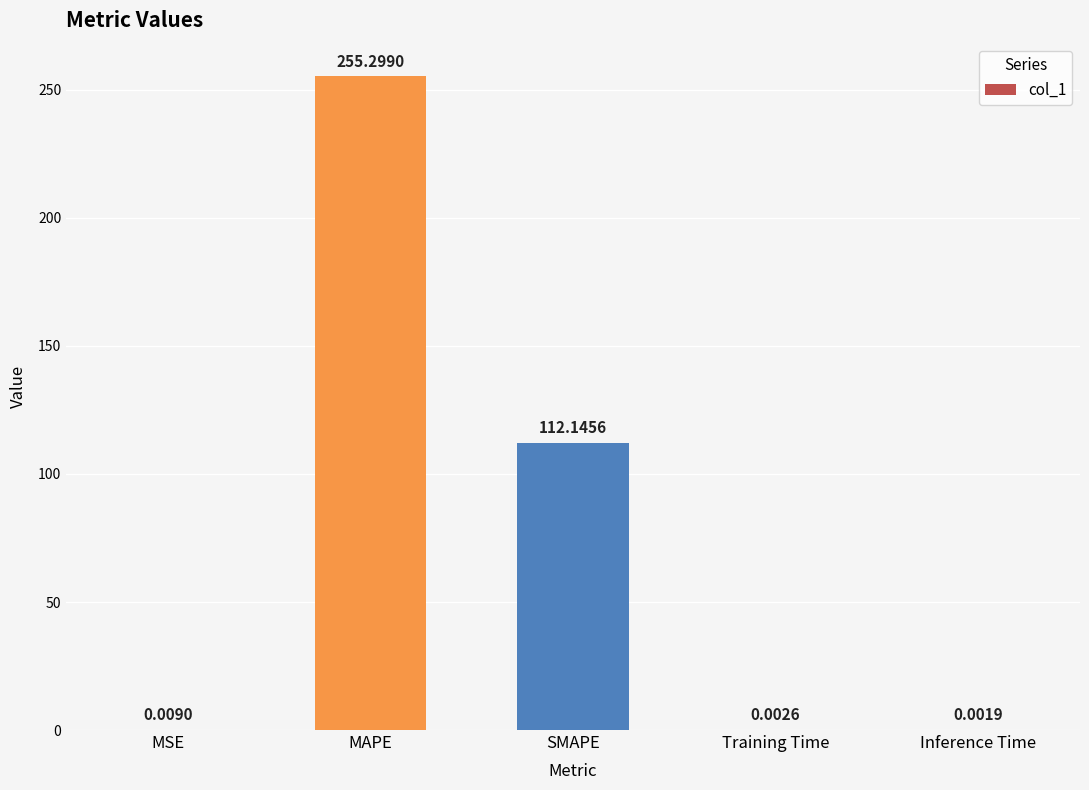

Between Training Time and SMAPE, which is larger?

SMAPE